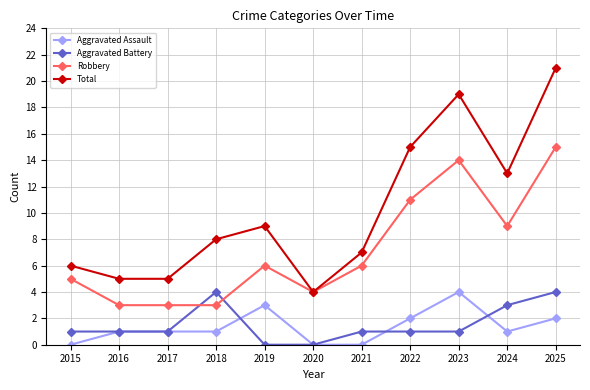

At which category does Total reach its first local peak?

2019